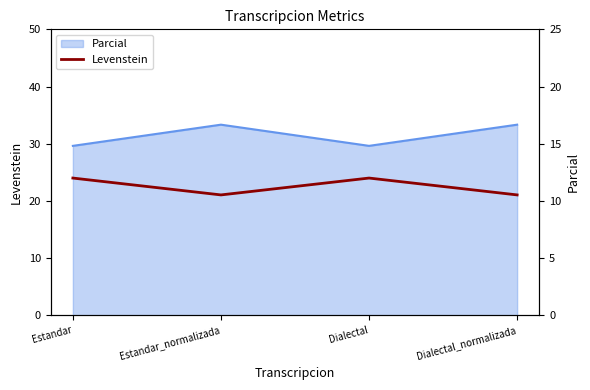

Where is the first local minimum?

Estandar_normalizada